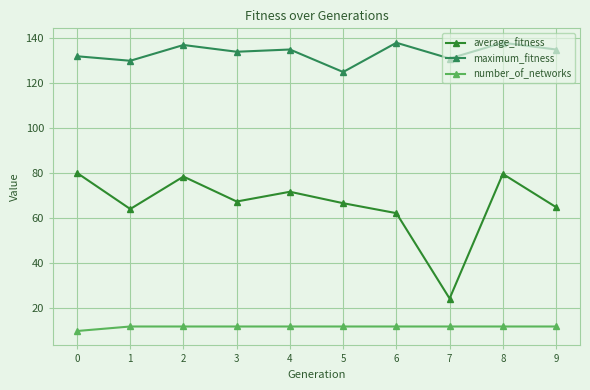

How many lines are shown in the chart?

3